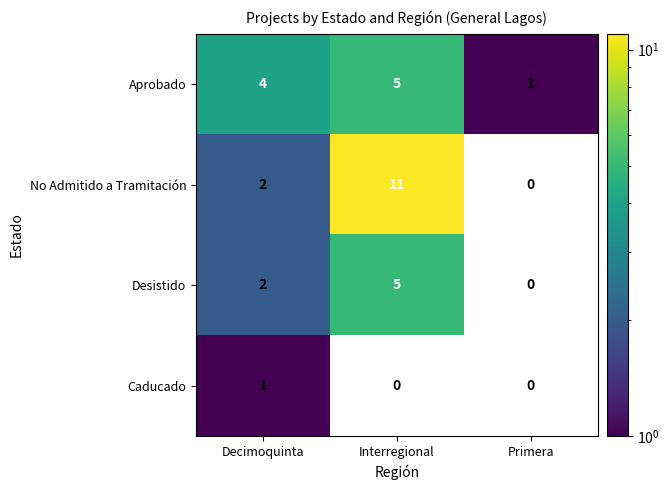

What is the difference between the maximum and minimum values in the Aprobado series?

4